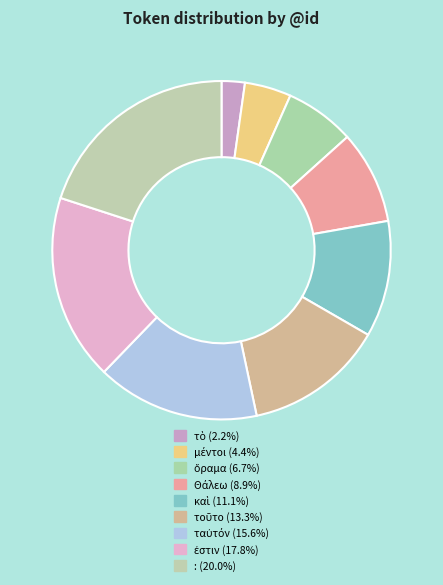

Count the number of slices in the pie.

9